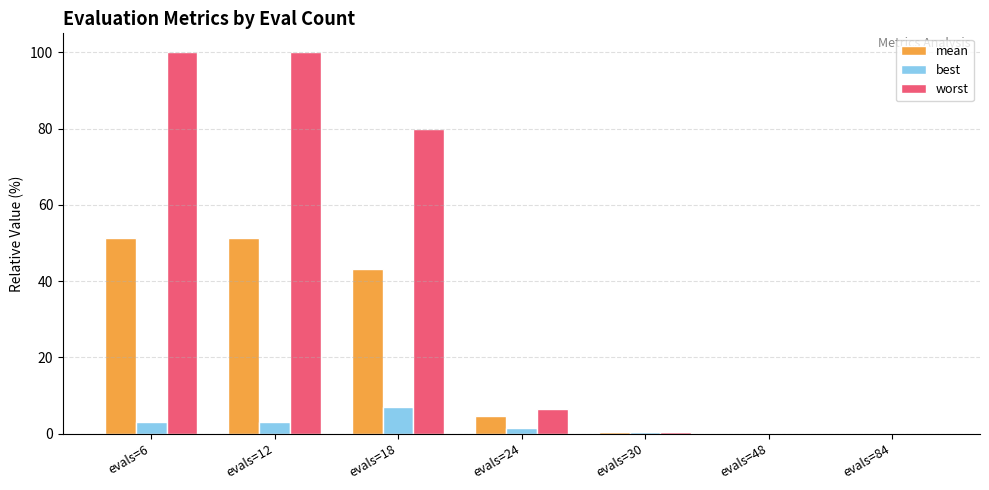

Which series has the largest total across all categories?

worst